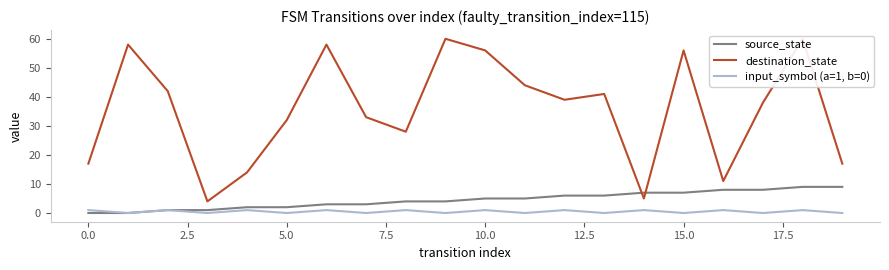

How many values in the destination_state series are below 39?

10